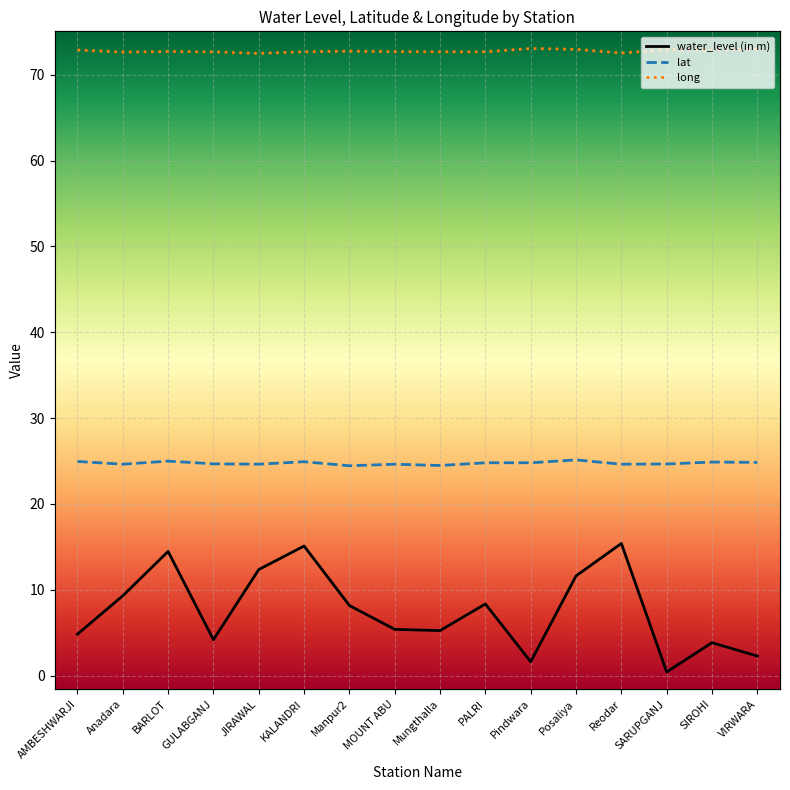

Is it true that lat equals 24.4 at Manpur2?

True